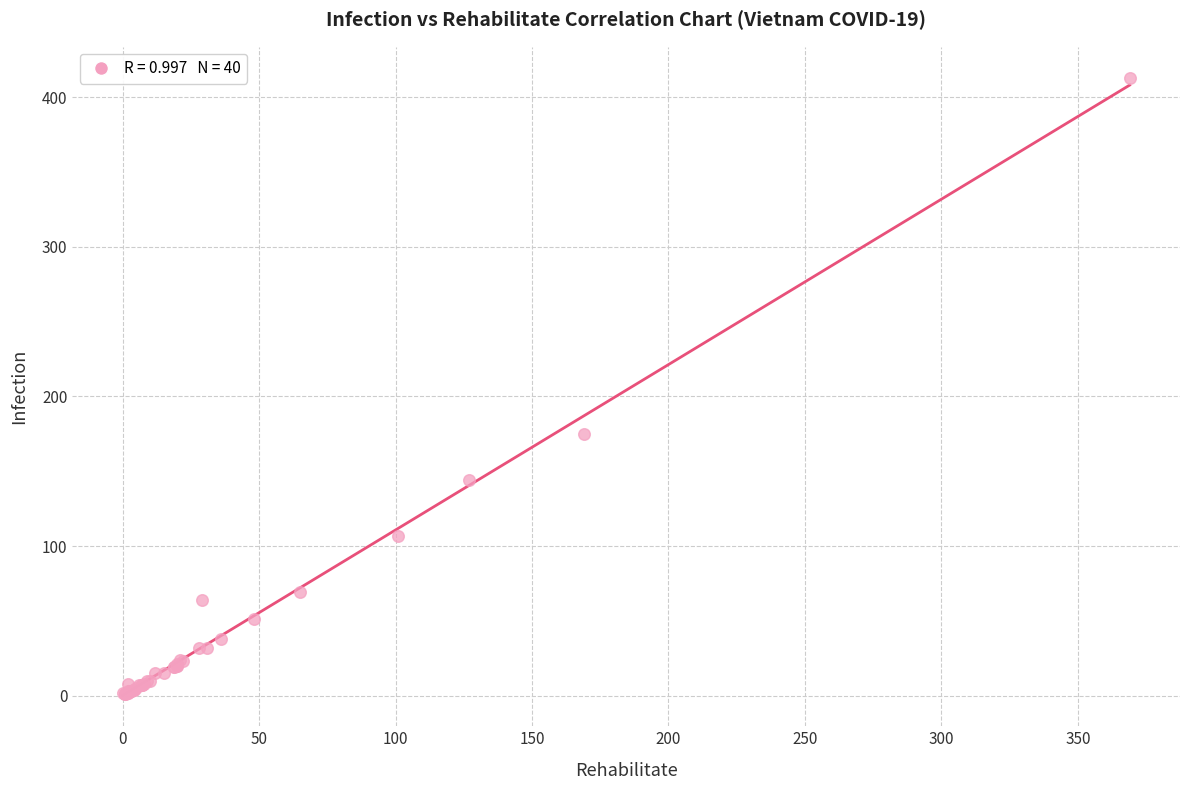

What Y value in the scatter plot is closest to 207?

175